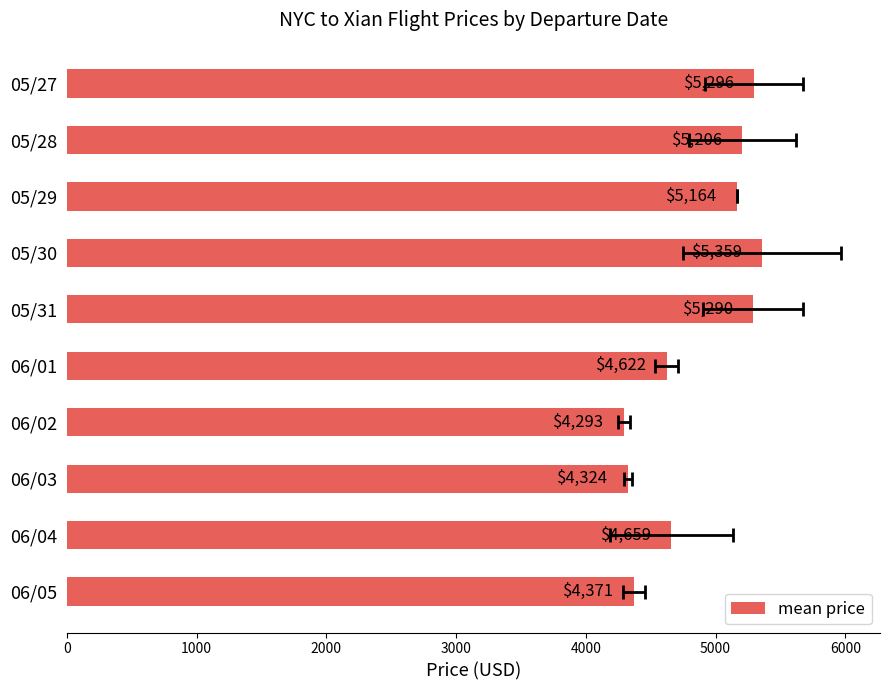

What is the minimum value shown in the chart?

4293.3